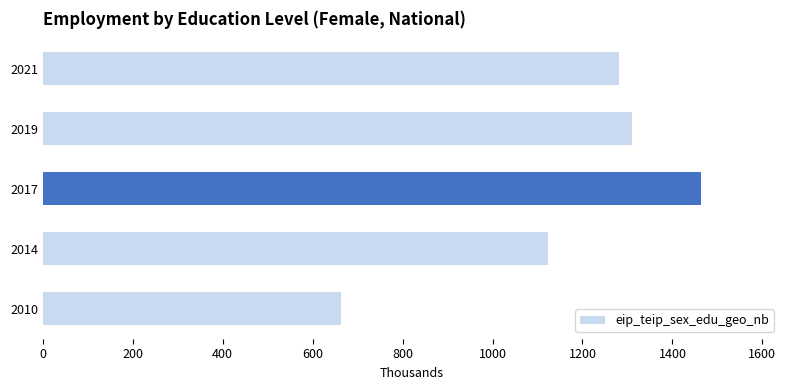

What is the average value?

1168.1